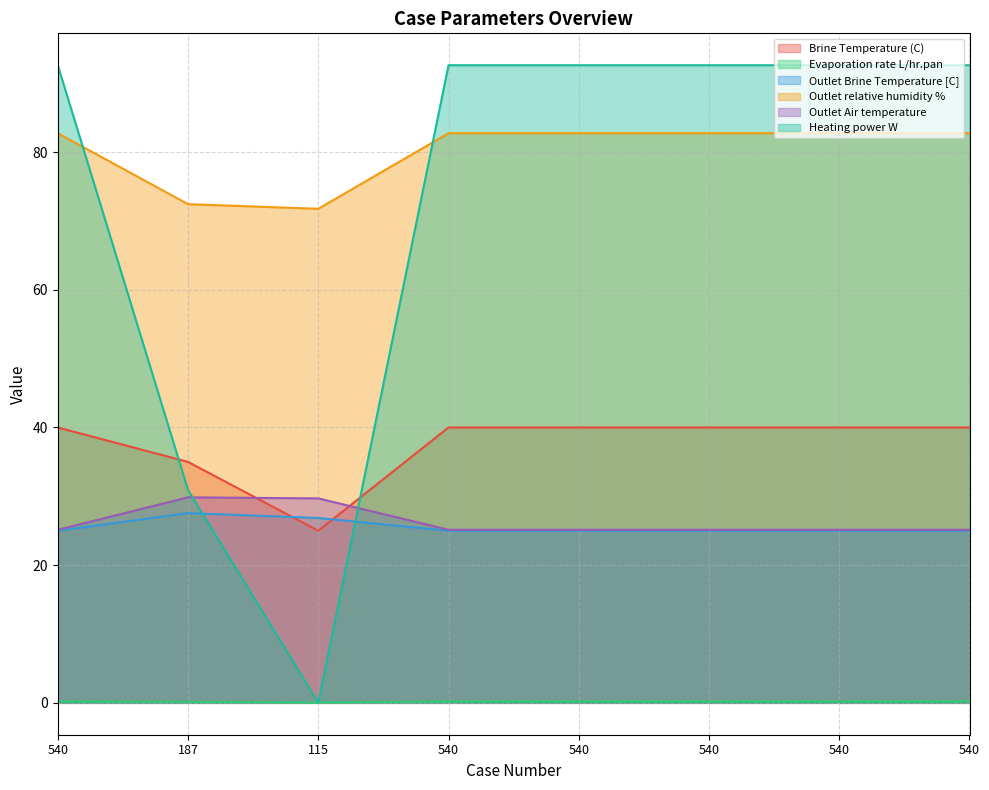

Reading left to right, transcribe all the data shown in this chart.

Brine Temperature (C): 540=40.0	187=35.0	115=25.0	540=40.0	540=40.0	540=40.0	540=40.0	540=40.0
Evaporation rate L/hr.pan: 540=0.2	187=0.1	115=0.0	540=0.2	540=0.2	540=0.2	540=0.2	540=0.2
Outlet Brine Temperature [C]: 540=25.0	187=27.6	115=26.8	540=25.0	540=25.0	540=25.0	540=25.0	540=25.0
Outlet relative humidity %: 540=82.8	187=72.4	115=71.8	540=82.8	540=82.8	540=82.8	540=82.8	540=82.8
Outlet Air temperature: 540=25.1	187=29.9	115=29.7	540=25.1	540=25.1	540=25.1	540=25.1	540=25.1
Heating power W: 540=92.6	187=30.9	115=0.0	540=92.6	540=92.6	540=92.6	540=92.6	540=92.6